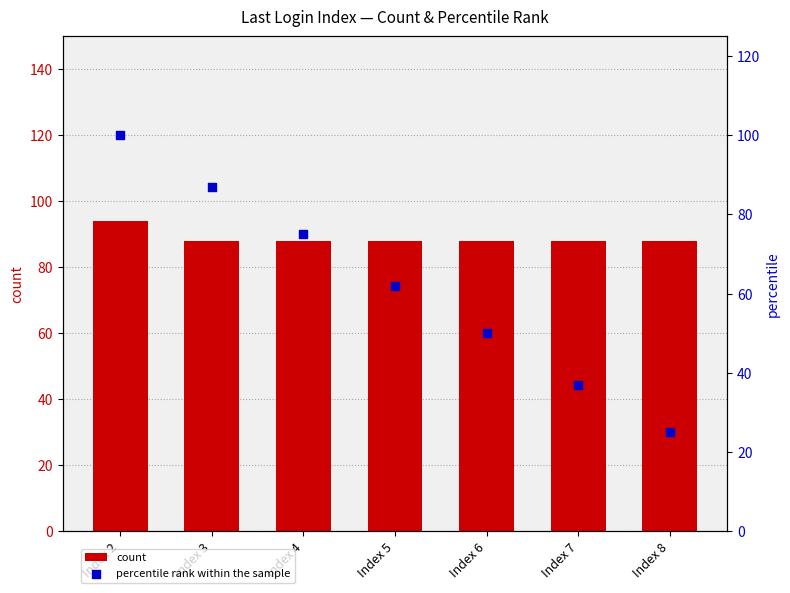

What is the total value across all series at Index 4?

163